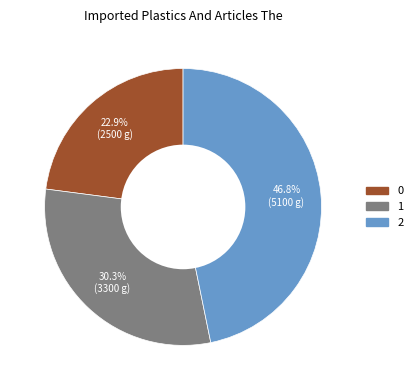

What is the ratio of the value at 1 to the value at 2?

0.6